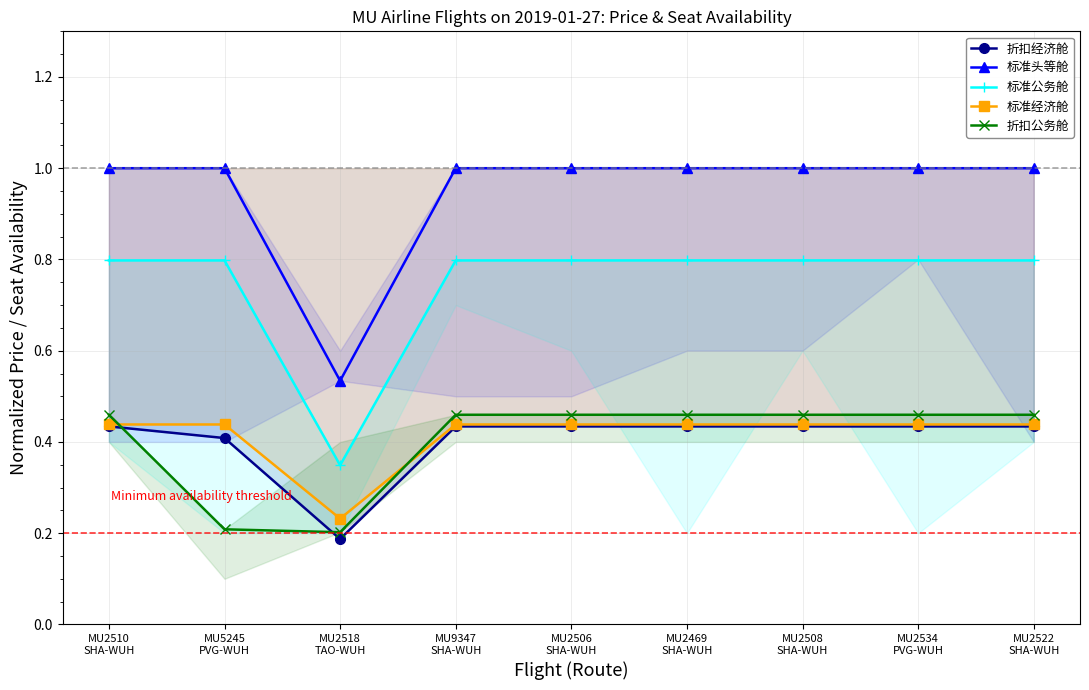

Is it true that 标准经济舱 equals 0.4 at MU2506
SHA-WUH?

True